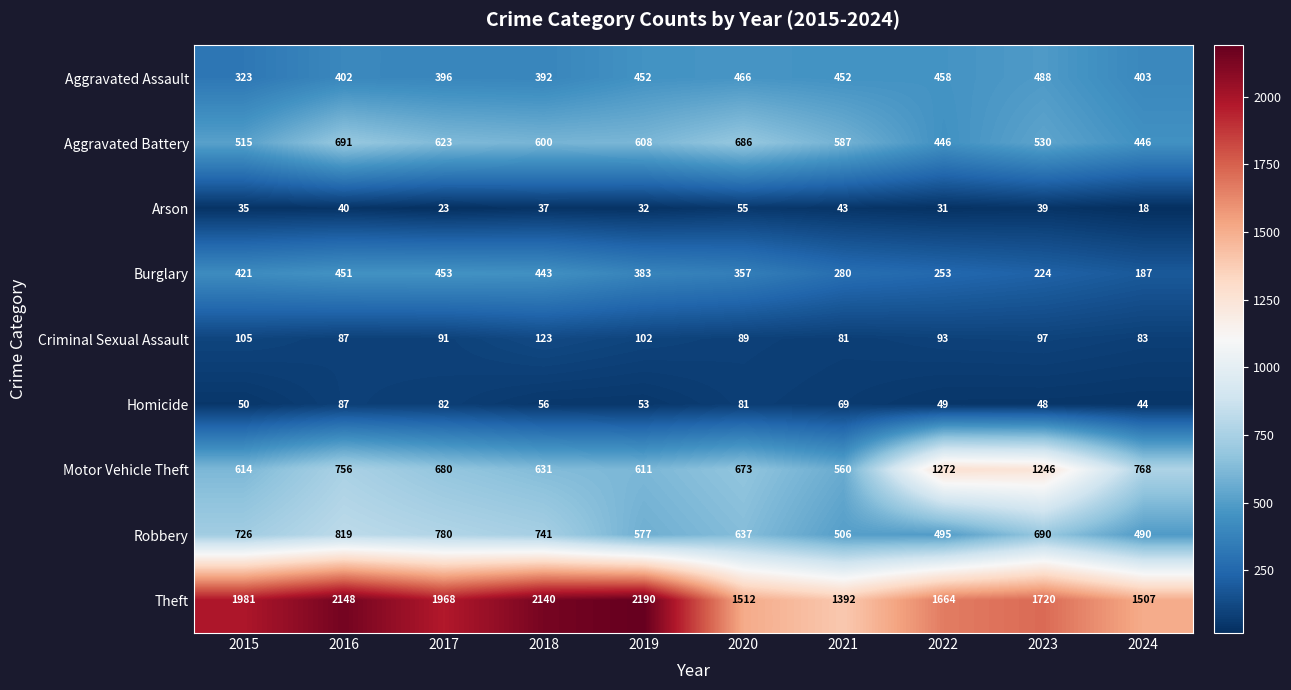

What is the difference between the maximum and minimum values in the Aggravated Assault series?

165